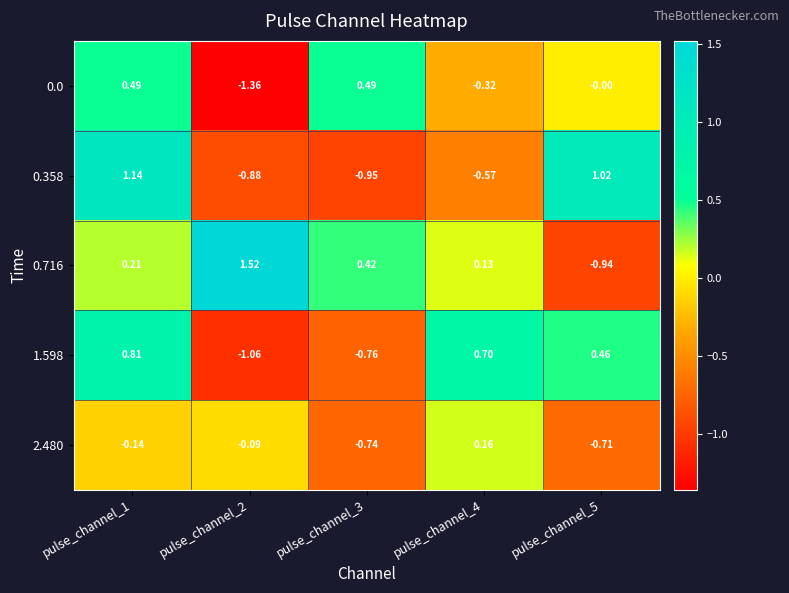

How many data points in 0.716 are less than 0?

1